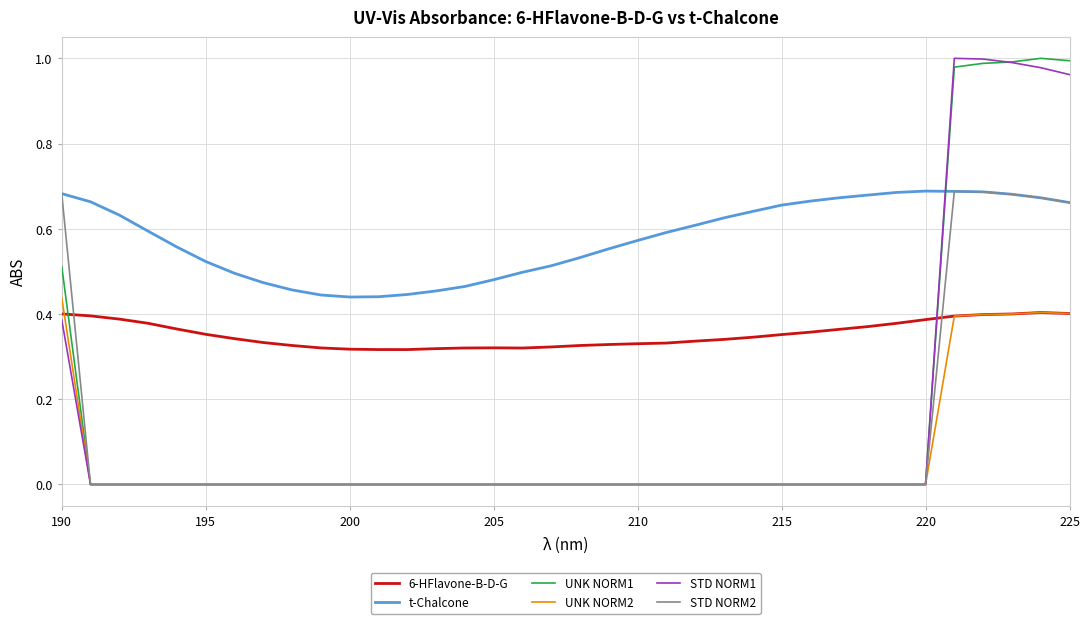

At how many categories does at least one series exceed 0?

36